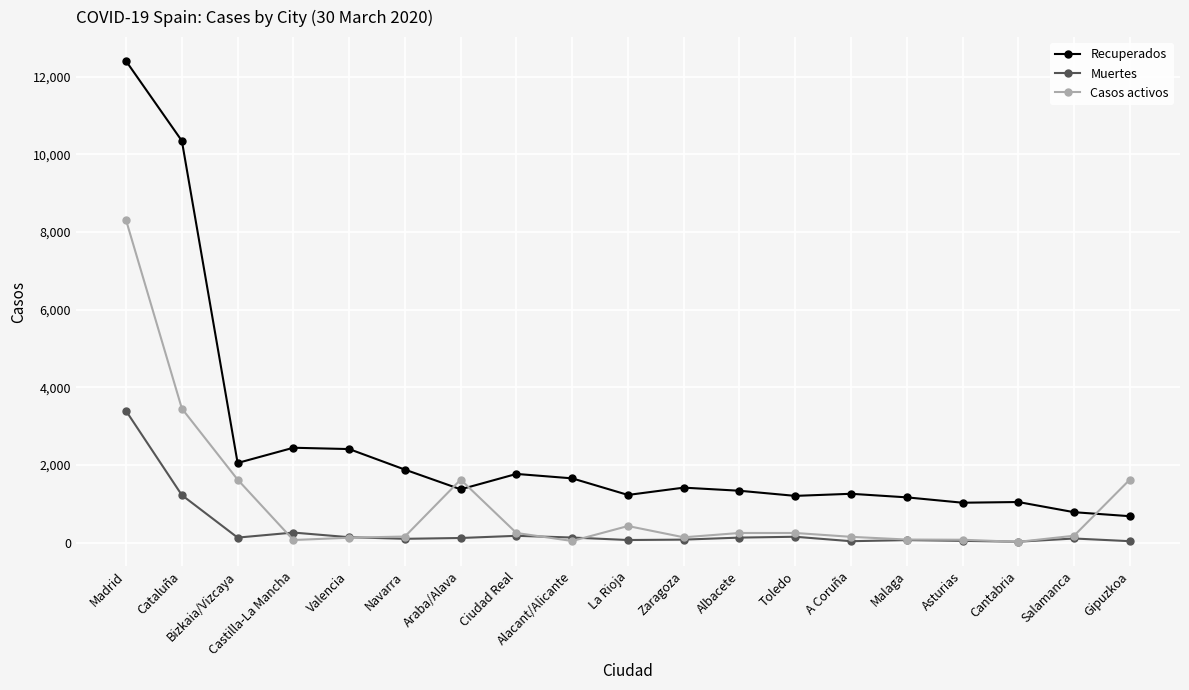

What is the lowest value of the Muertes series?

27